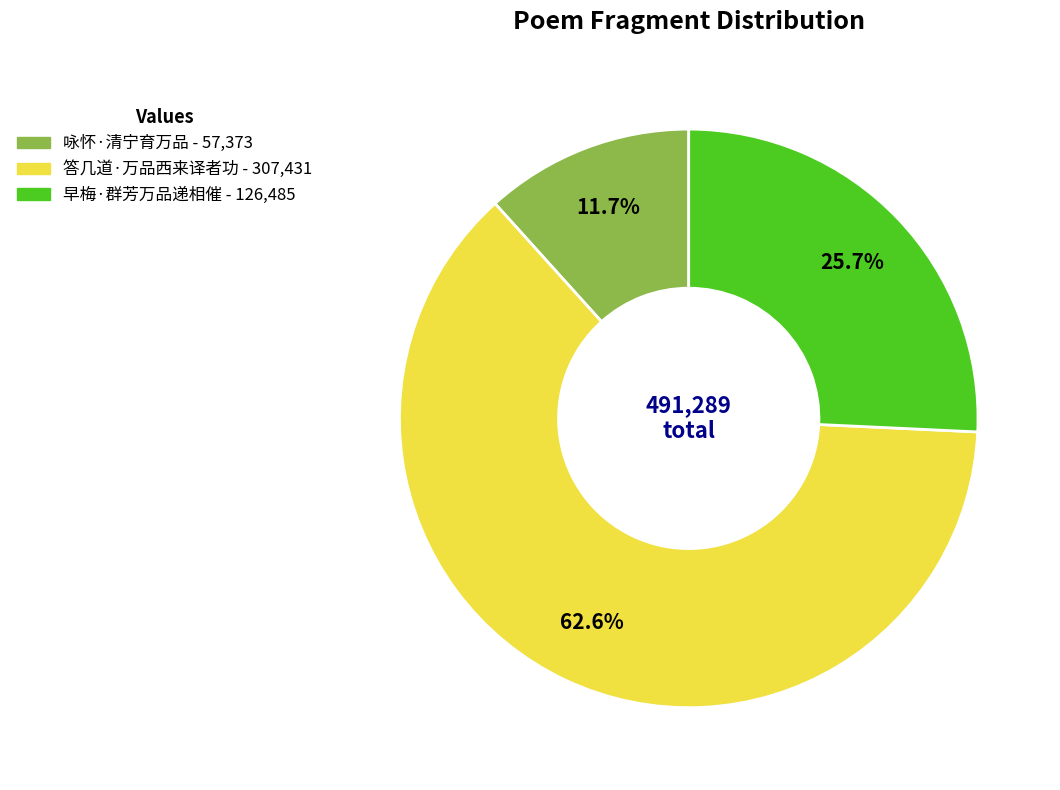

To the nearest percent, what is the combined percentage of 咏怀·清宁育万品 and 早梅·群芳万品递相催?

37%